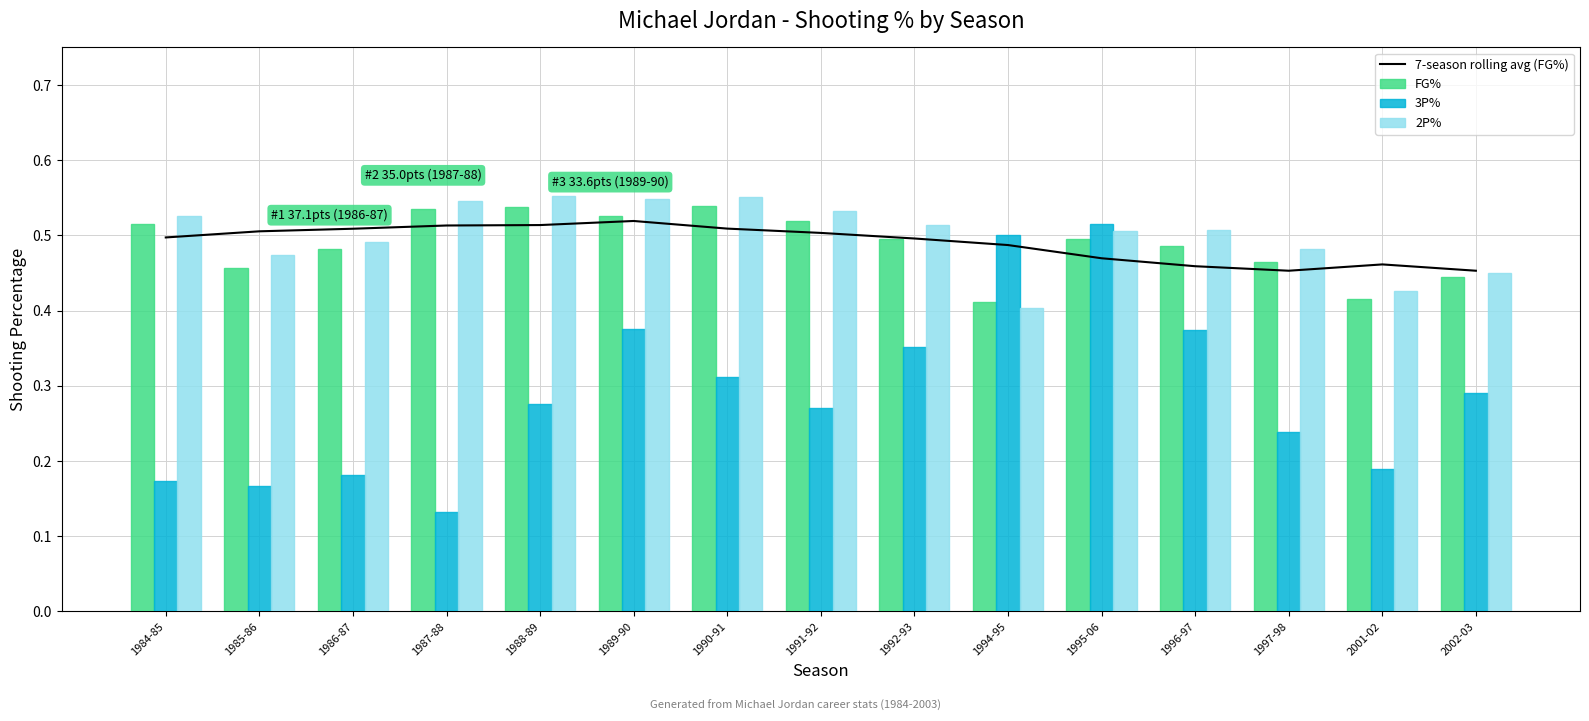

What is the total value across all series at 1989-90?

2.0